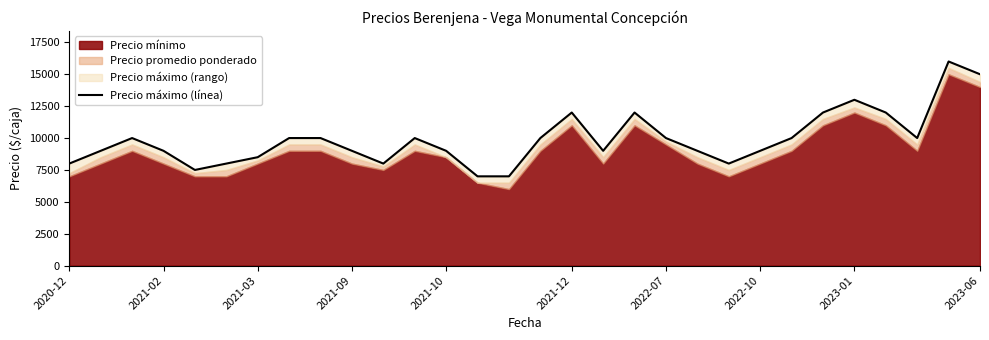

What position from the right is 26?

4